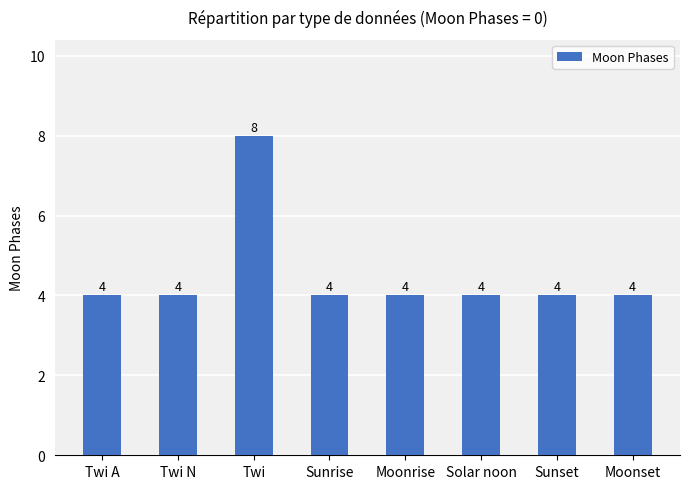

What is the sum of all values?

36